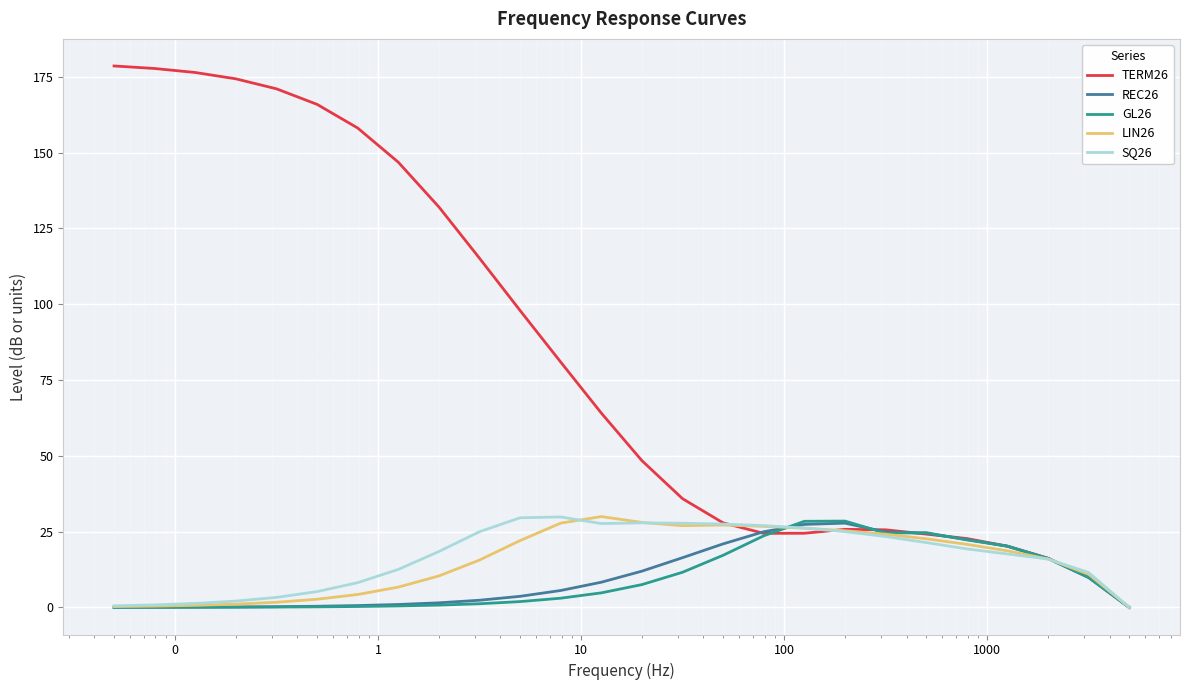

Which series has the largest total across all categories?

TERM26